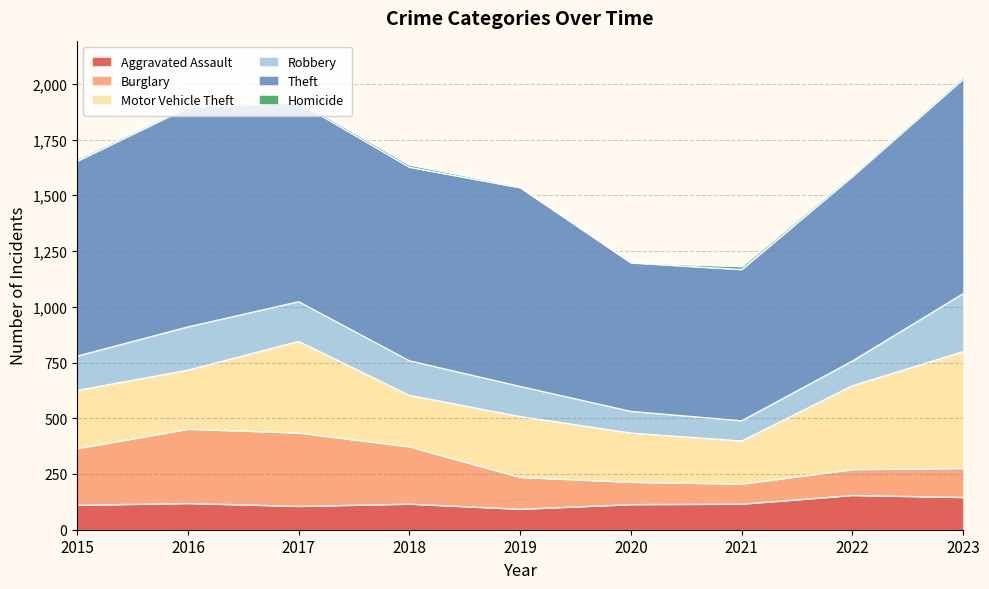

Which category has the highest value in the Theft series?

2016